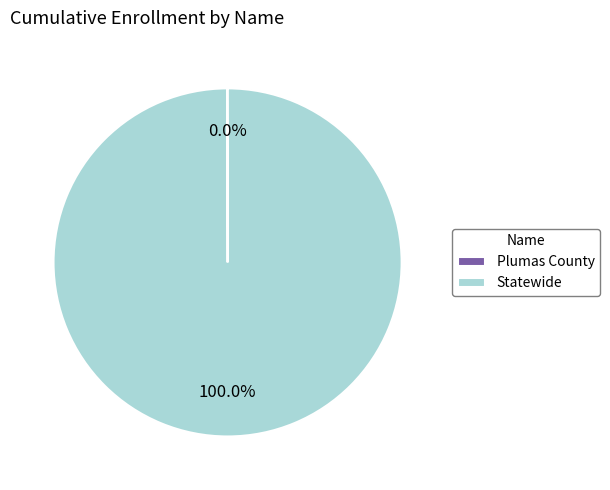

Is there any slice that represents more than half of the pie?

Yes